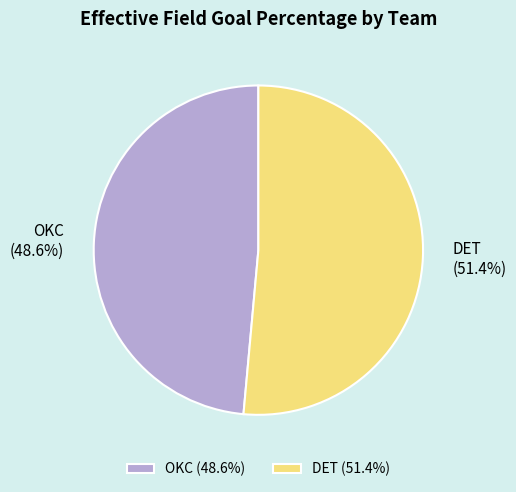

To the nearest percent, what is the combined percentage of OKC and DET?

100%